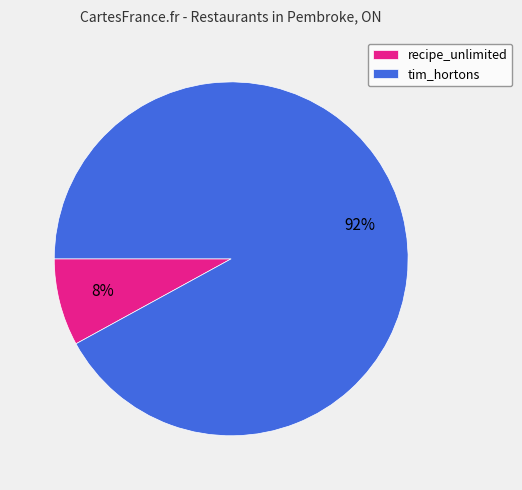

Which category has the biggest portion of the pie?

tim_hortons